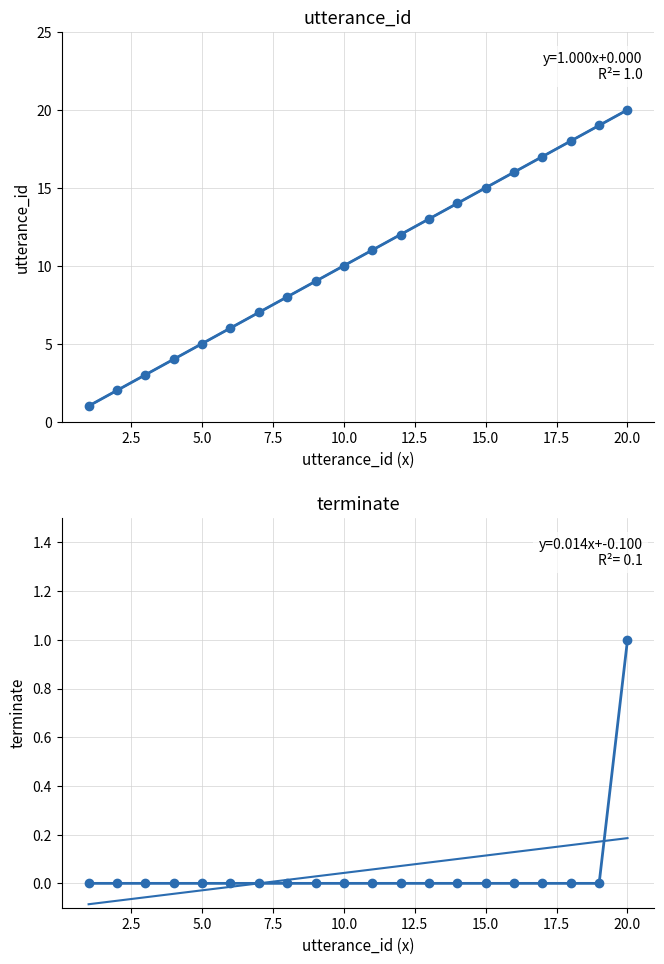

True or false: terminate and utterance_id cross at least once.

False